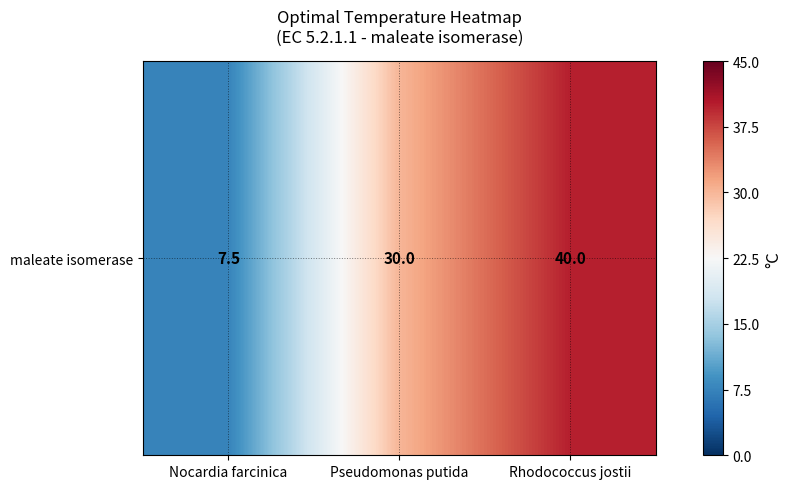

Rank the categories by value from highest to lowest.

Rhodococcus jostii, Pseudomonas putida, Nocardia farcinica